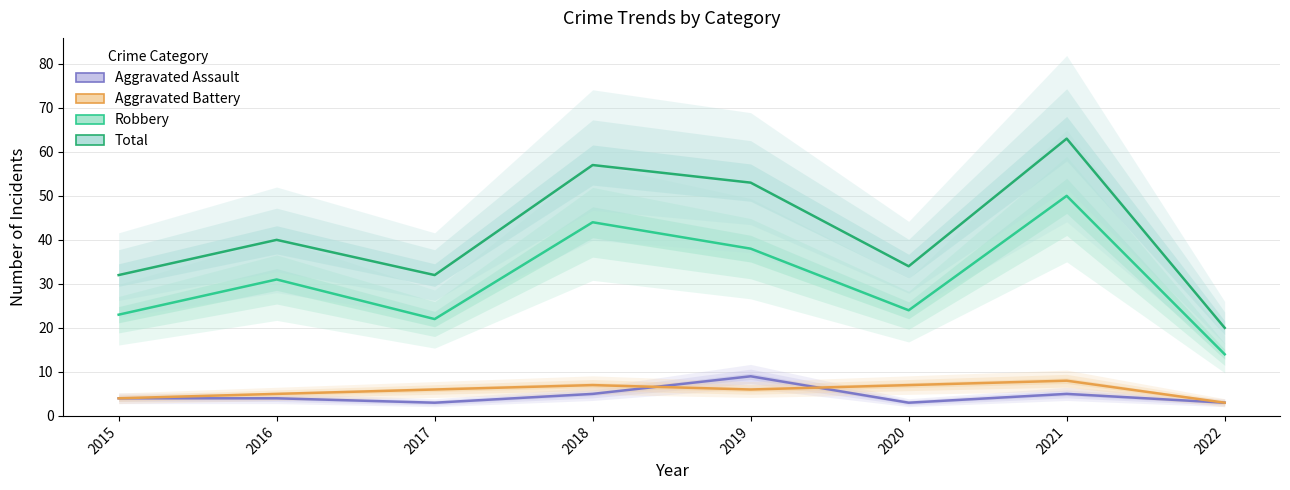

True or false: Robbery and Aggravated Assault cross at least once.

False